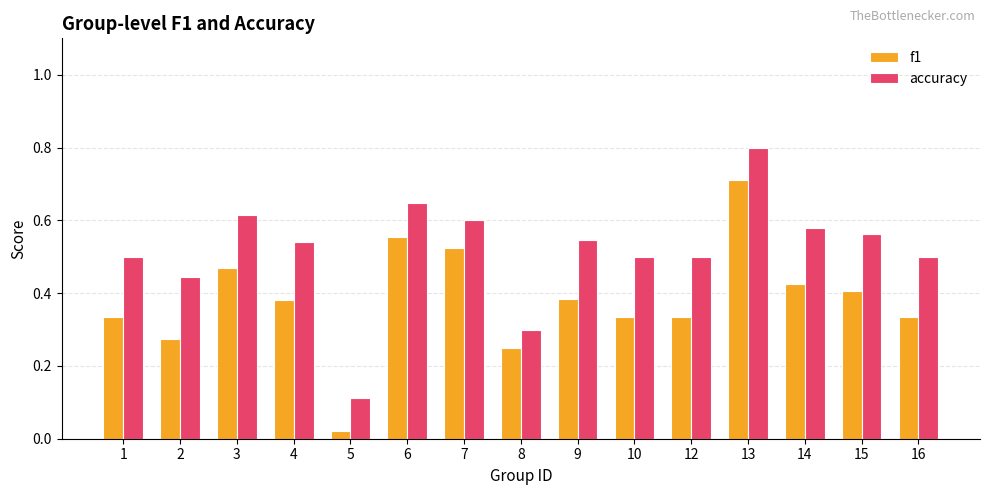

At which category is the sum across all series the highest?

13